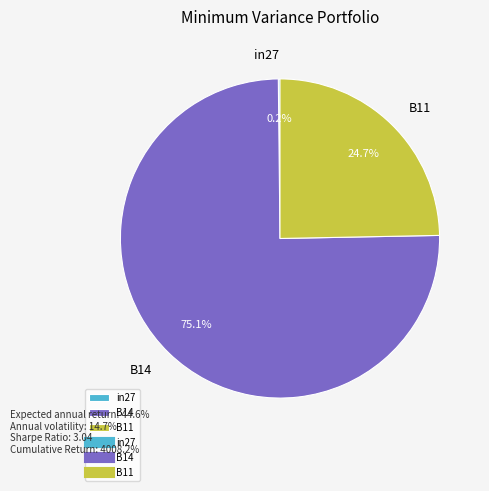

Which slice is the largest?

B14